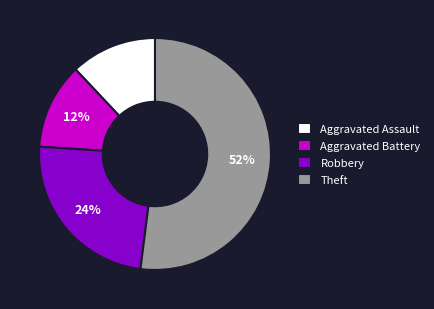

Between Robbery and Aggravated Battery, which is larger?

Robbery